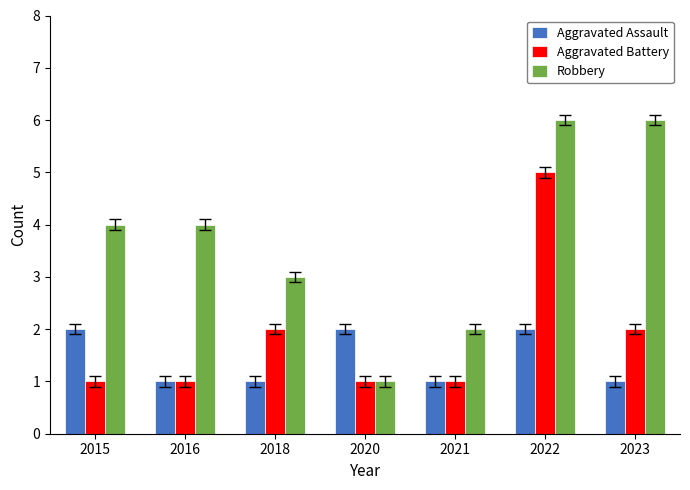

What is the minimum value for Aggravated Battery?

1